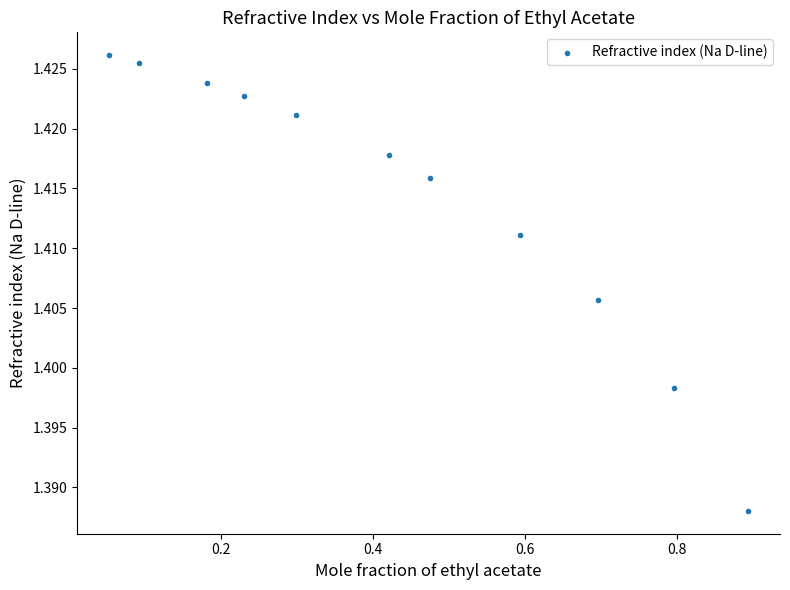

What is the average X value?

0.4